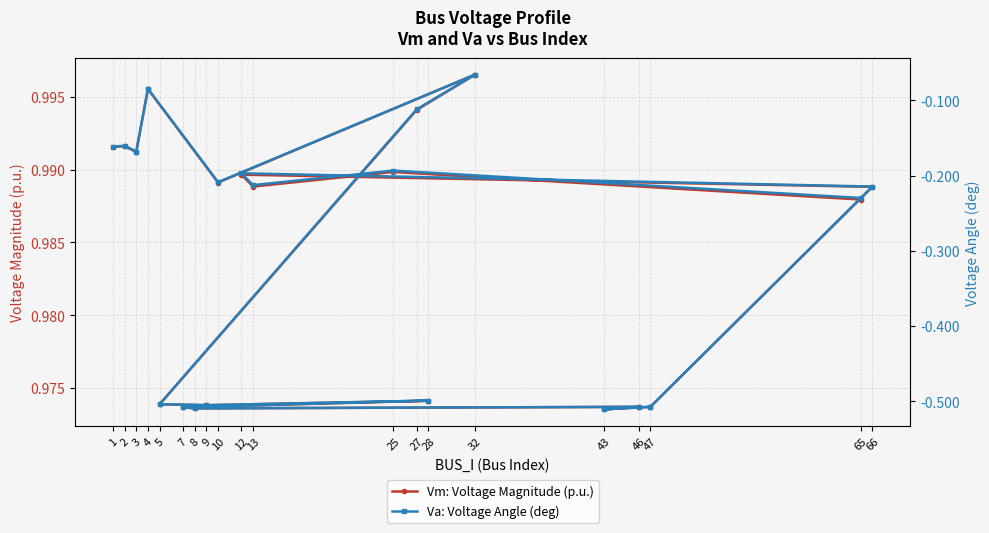

Reading left to right, transcribe all the data shown in this chart.

Vm: Voltage Magnitude (p.u.): 1=1.0	2=1.0	3=1.0	4=1.0	10=1.0	32=1.0	27=1.0	5=1.0	9=1.0	28=1.0	7=1.0	8=1.0	46=1.0	43=1.0	47=1.0	66=1.0	12=1.0	13=1.0	25=1.0	65=1.0
Va: Voltage Angle (deg): 1=-0.2	2=-0.2	3=-0.2	4=-0.1	10=-0.2	32=-0.1	27=-0.1	5=-0.5	9=-0.5	28=-0.5	7=-0.5	8=-0.5	46=-0.5	43=-0.5	47=-0.5	66=-0.2	12=-0.2	13=-0.2	25=-0.2	65=-0.2